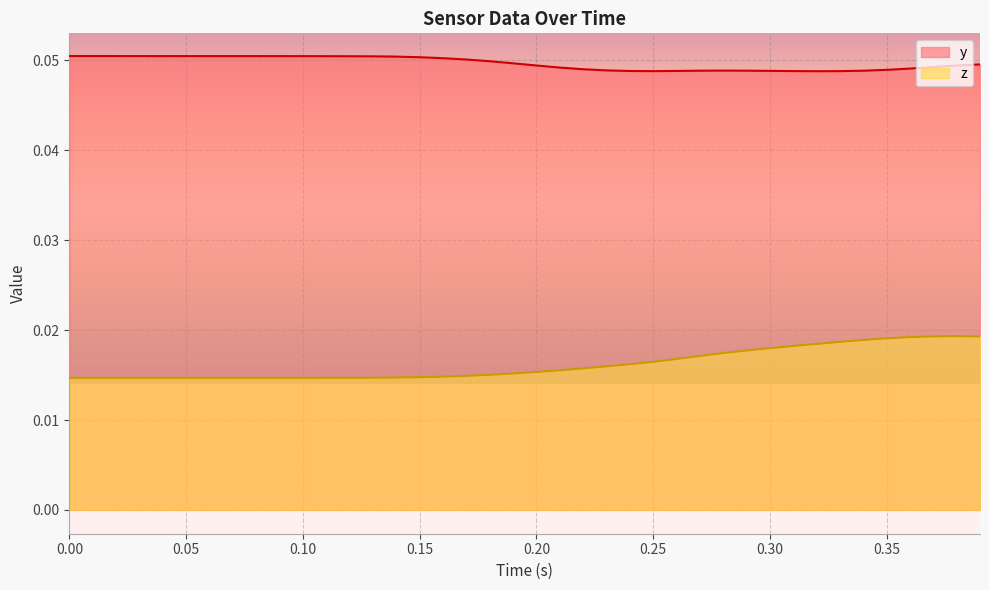

True or false: z and y intersect in this chart.

False